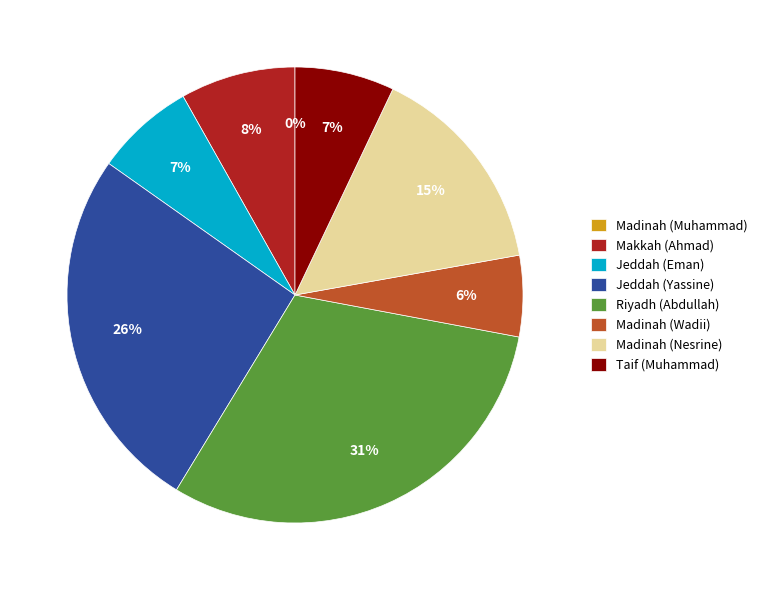

Is the sum of Madinah (Nesrine) and Taif (Muhammad) greater than half?

No